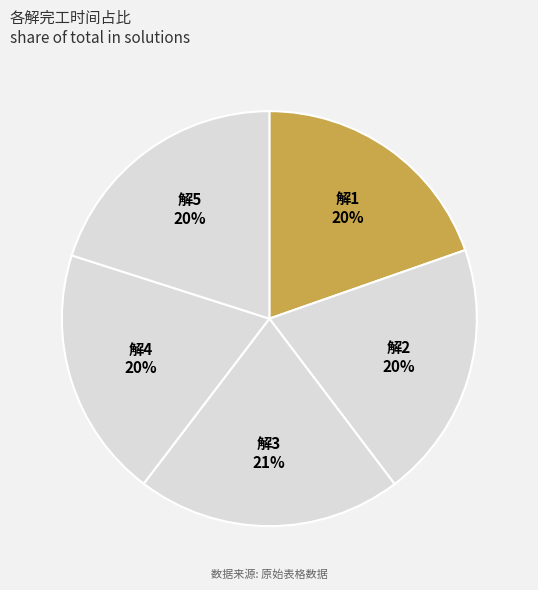

Is there a majority slice in this chart?

No